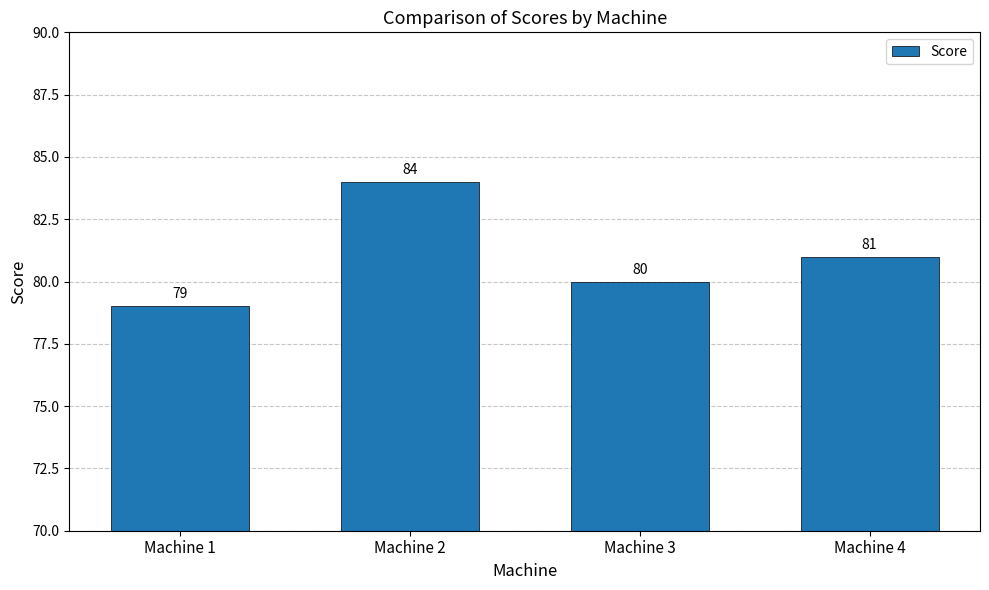

Does the chart contain any negative values?

No